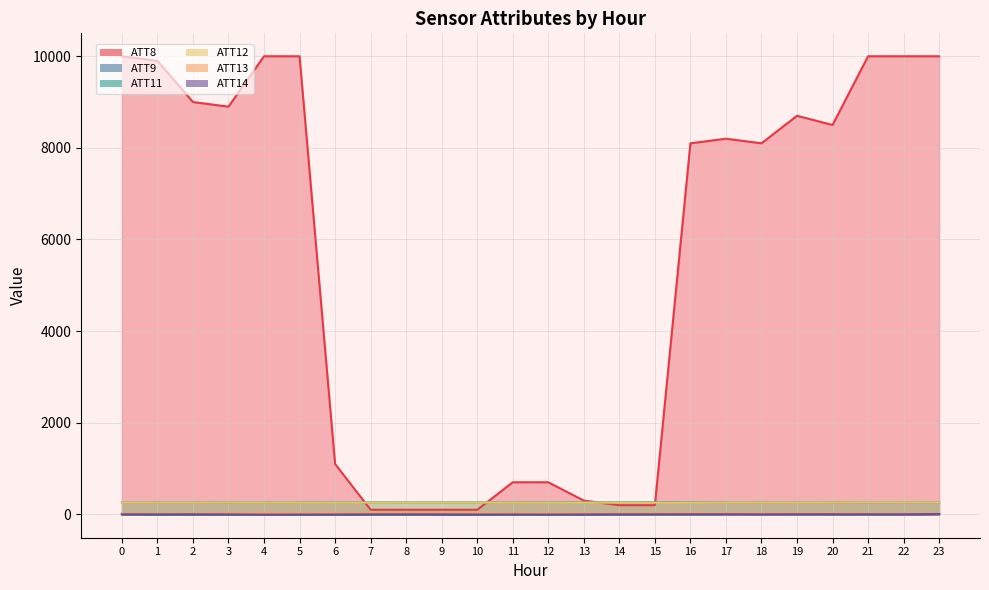

Reading right to left, transcribe all the data shown in this chart.

ATT8: 23=10000.0	22=10000.0	21=10000.0	20=8500.0	19=8700.0	18=8100.0	17=8200.0	16=8100.0	15=200.0	14=200.0	13=300.0	12=700.0	11=700.0	10=100.0	9=100.0	8=100.0	7=100.0	6=1100.0	5=10000.0	4=10000.0	3=8900.0	2=9000.0	1=9900.0	0=10000.0
ATT9: 23=6.1	22=-1.1	21=1.4	20=-2.0	19=2.0	18=3.8	17=2.5	16=1.3	15=3.0	14=-2.5	13=-5.2	12=-5.9	11=-6.8	10=-9.1	9=-10.0	8=-7.5	7=-5.2	6=-7.4	5=-7.1	4=-2.8	3=-6.4	2=-6.5	1=-6.7	0=-1.2
ATT11: 23=261.9	22=261.6	21=263.0	20=262.9	19=262.8	18=262.5	17=263.0	16=263.2	15=263.0	14=262.3	13=262.3	12=262.2	11=262.2	10=262.3	9=261.3	8=260.9	7=261.3	6=261.1	5=260.7	4=260.9	3=260.9	2=261.4	1=260.8	0=261.3
ATT12: 23=260.2	22=260.7	21=262.1	20=260.5	19=258.5	18=259.2	17=258.9	16=255.6	15=254.1	14=255.9	13=255.2	12=256.5	11=257.4	10=257.6	9=258.0	8=256.7	7=256.3	6=256.6	5=256.9	4=257.8	3=258.7	2=258.3	1=258.3	0=257.9
ATT13: 23=18.1	22=15.6	21=21.7	20=25.2	19=23.1	18=22.3	17=24.1	16=26.7	15=25.5	14=21.6	13=23.1	12=24.1	11=23.3	10=25.1	9=28.7	8=28.3	7=28.2	6=27.9	5=26.7	4=27.7	3=27.1	2=20.4	1=14.4	0=20.1
ATT14: 23=5.7	22=0.8	21=0.9	20=1.9	19=1.8	18=-0.1	17=1.9	16=1.3	15=0.1	14=-0.0	13=-2.3	12=-4.5	11=-4.0	10=-3.8	9=-1.0	8=1.0	7=-1.2	6=-3.5	5=-4.5	4=-5.8	3=-2.0	2=1.2	1=0.0	0=0.7